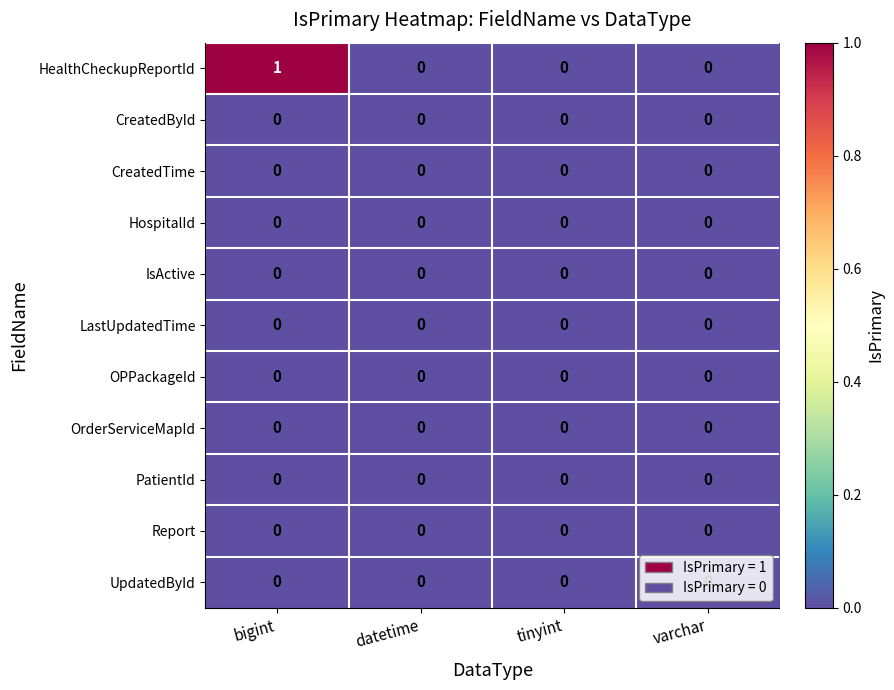

At which category is the sum across all series the highest?

bigint